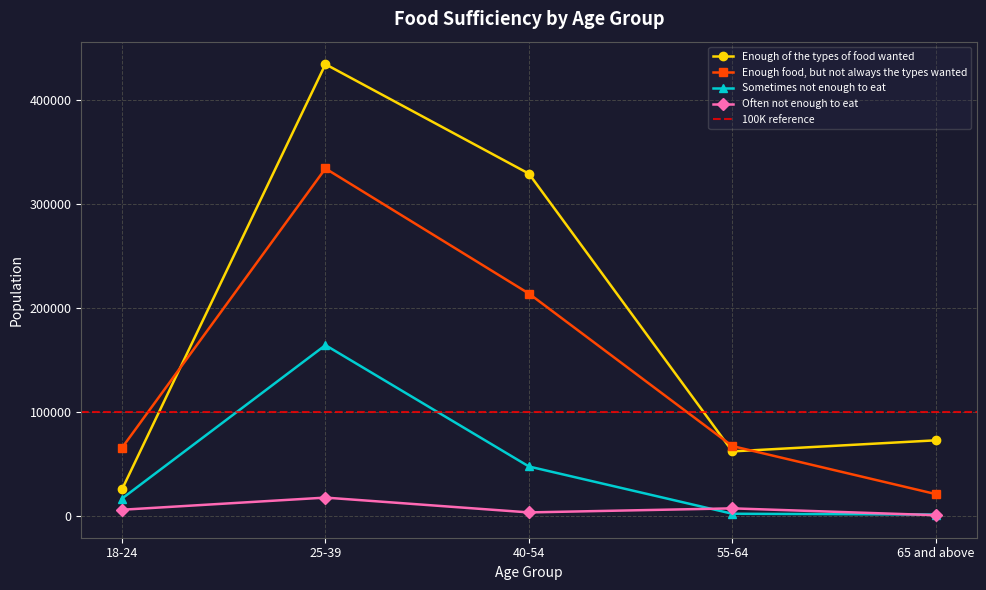

How many lines are shown in the chart?

4